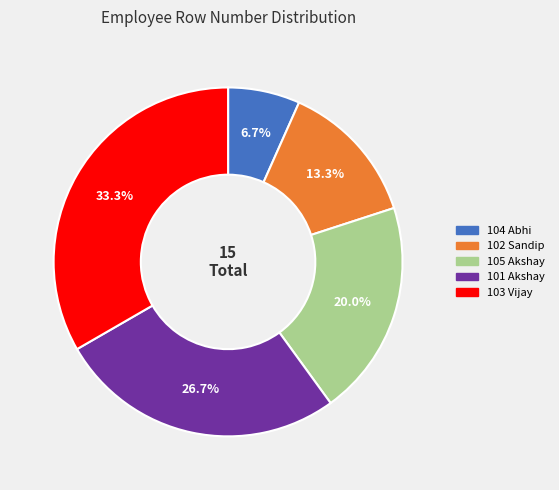

Rank the categories by value from highest to lowest.

103 Vijay, 101 Akshay, 105 Akshay, 102 Sandip, 104 Abhi